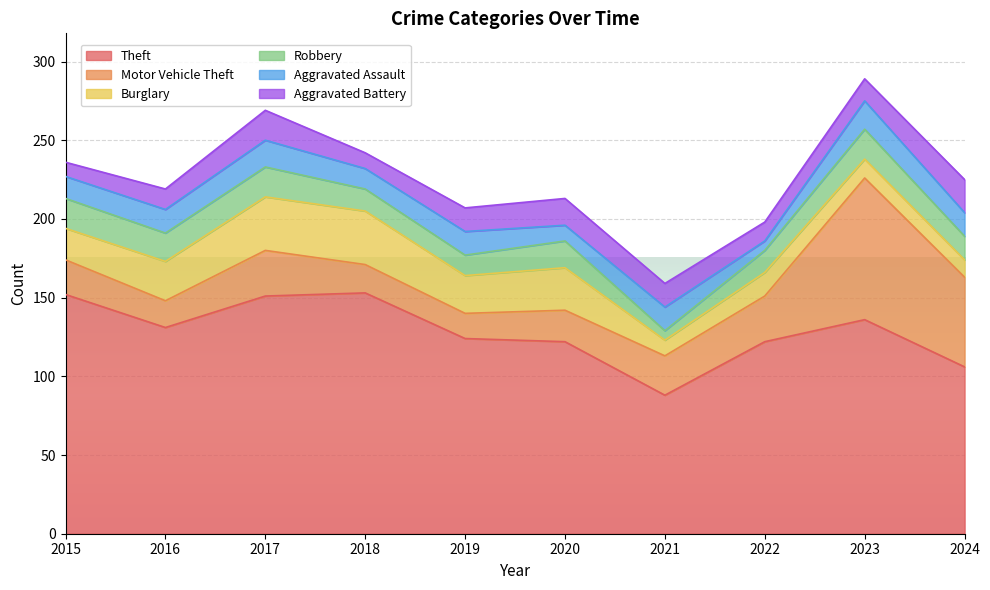

Between 2019 and 2022, which series saw the biggest shift?

Motor Vehicle Theft